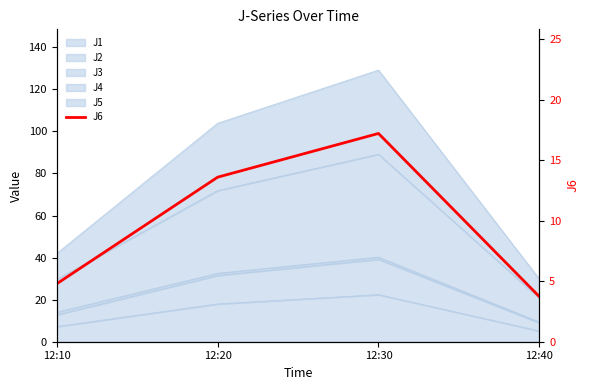

Rank the categories by value from lowest to highest.

12:40, 12:10, 12:20, 12:30